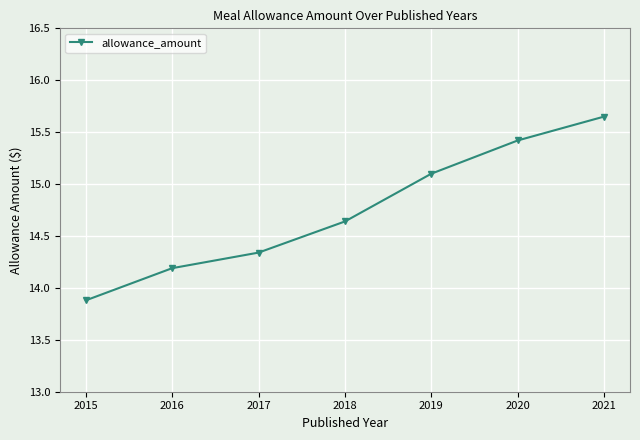

What is the minimum value shown in the chart?

13.9